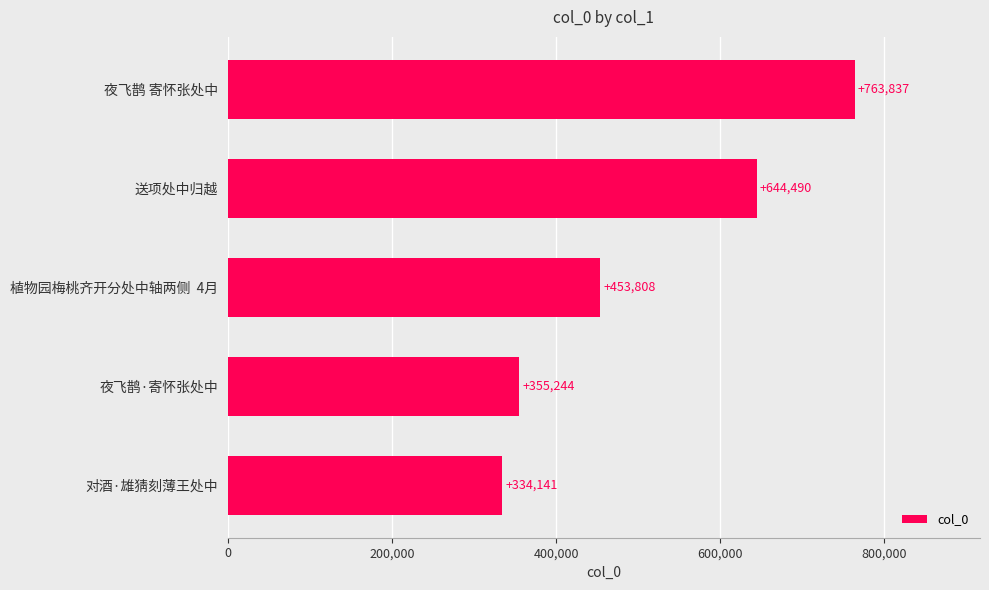

Which has a higher value, 送项处中归越 or 夜飞鹊·寄怀张处中?

送项处中归越